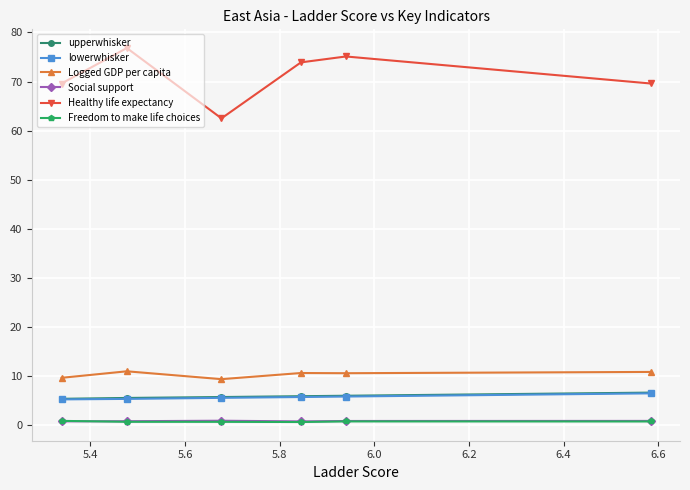

What is the value of the lowerwhisker point at the 2nd from the left?

5.4